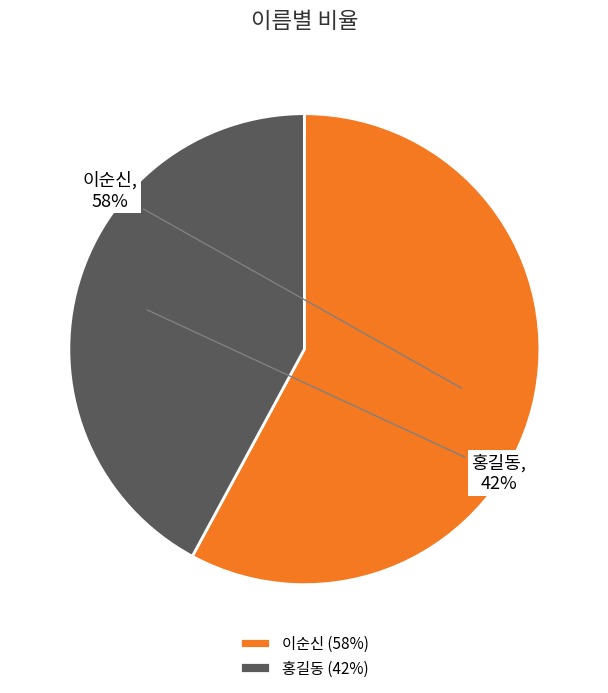

Does 홍길동 represent more than half of the total?

No